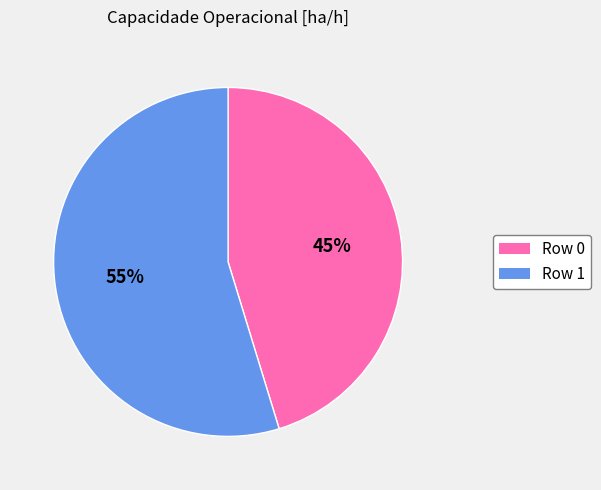

The Row 0 slice represents 45% of the pie. True or false?

True